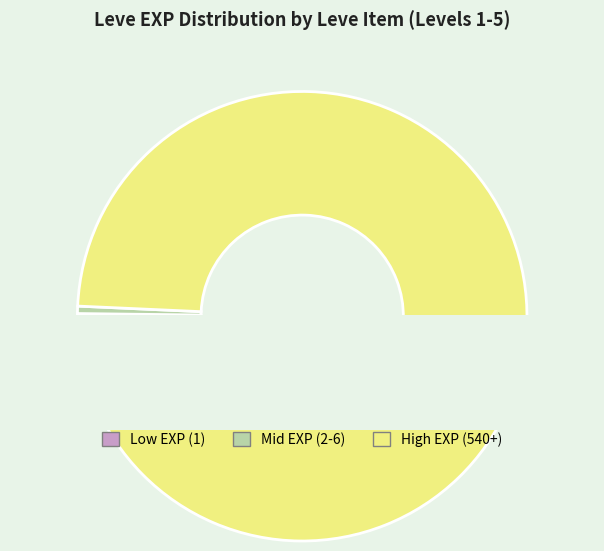

True or false: Mid EXP (2-6) accounts for 1% of the total.

True